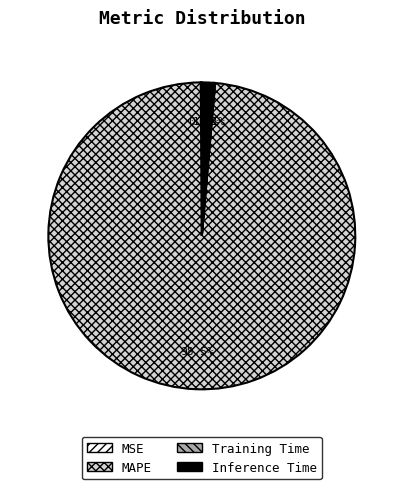

Does any single category account for the majority?

Yes